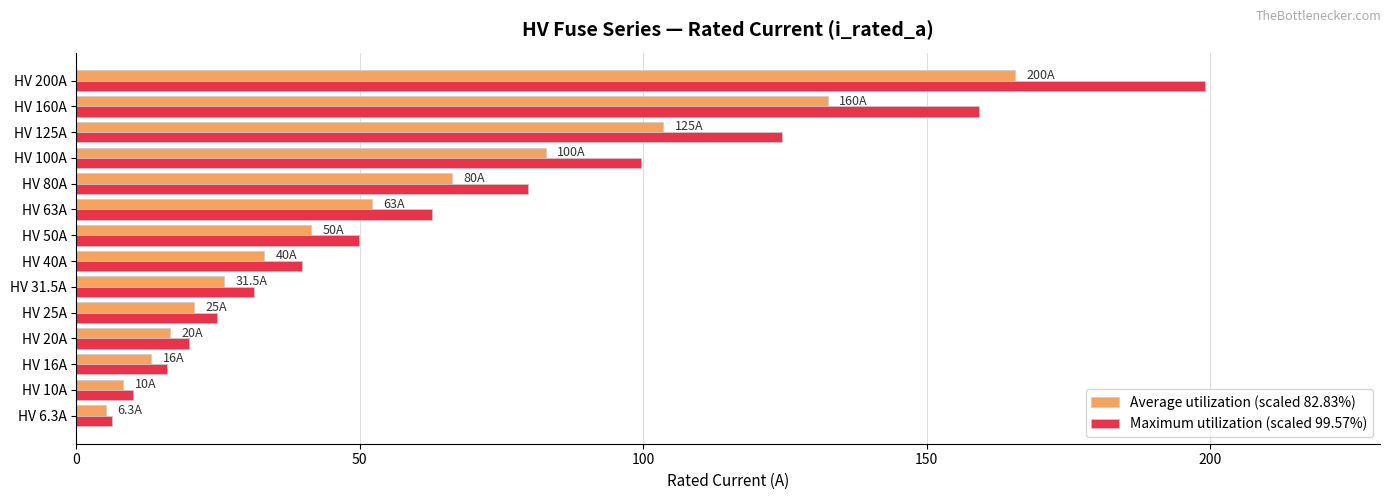

Is it true that Average utilization (scaled 82.83%) equals 103.5 at HV 125A?

True